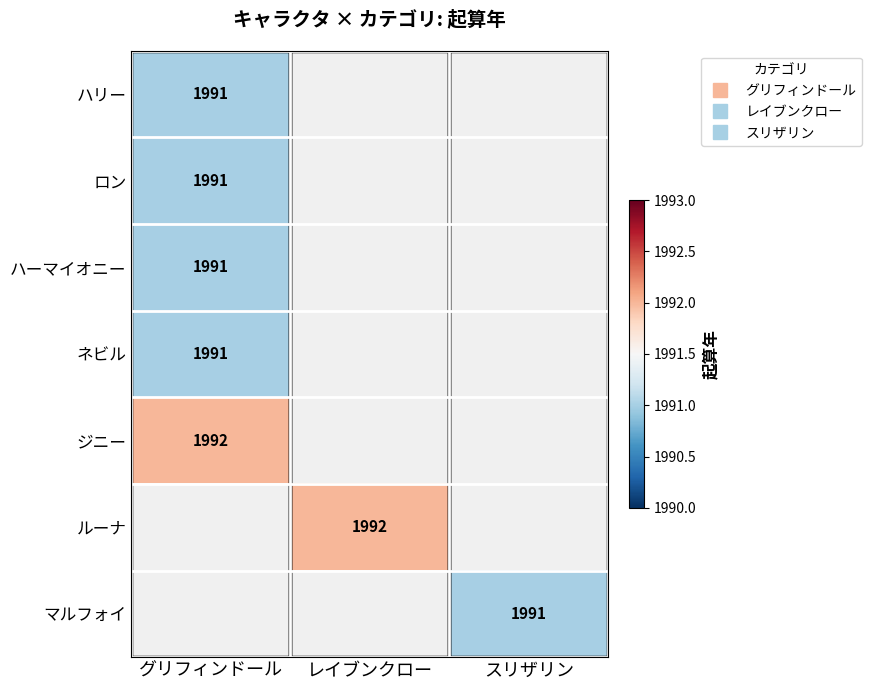

Which series has the widest spread of values?

ハリー